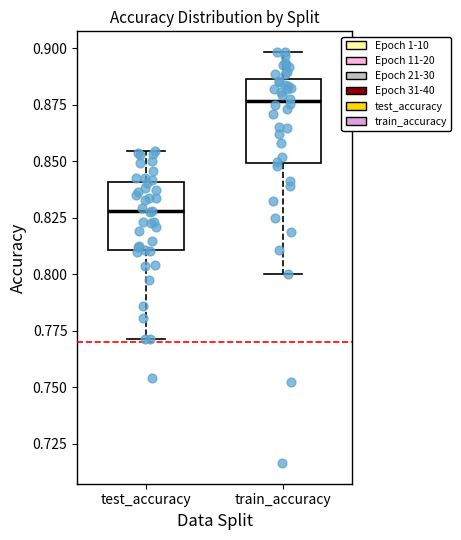

Reading left to right, transcribe this box plot: for each box, give where its median line is, the range the box spans, and where its two whiskers end, as read against the y-axis. The values are not printed on the chart, so give them approximately, as read against the axis.

test_accuracy: median 0.830, box 0.810 to 0.840, whiskers 0.770 to 0.855
train_accuracy: median 0.875, box 0.850 to 0.885, whiskers 0.800 to 0.900